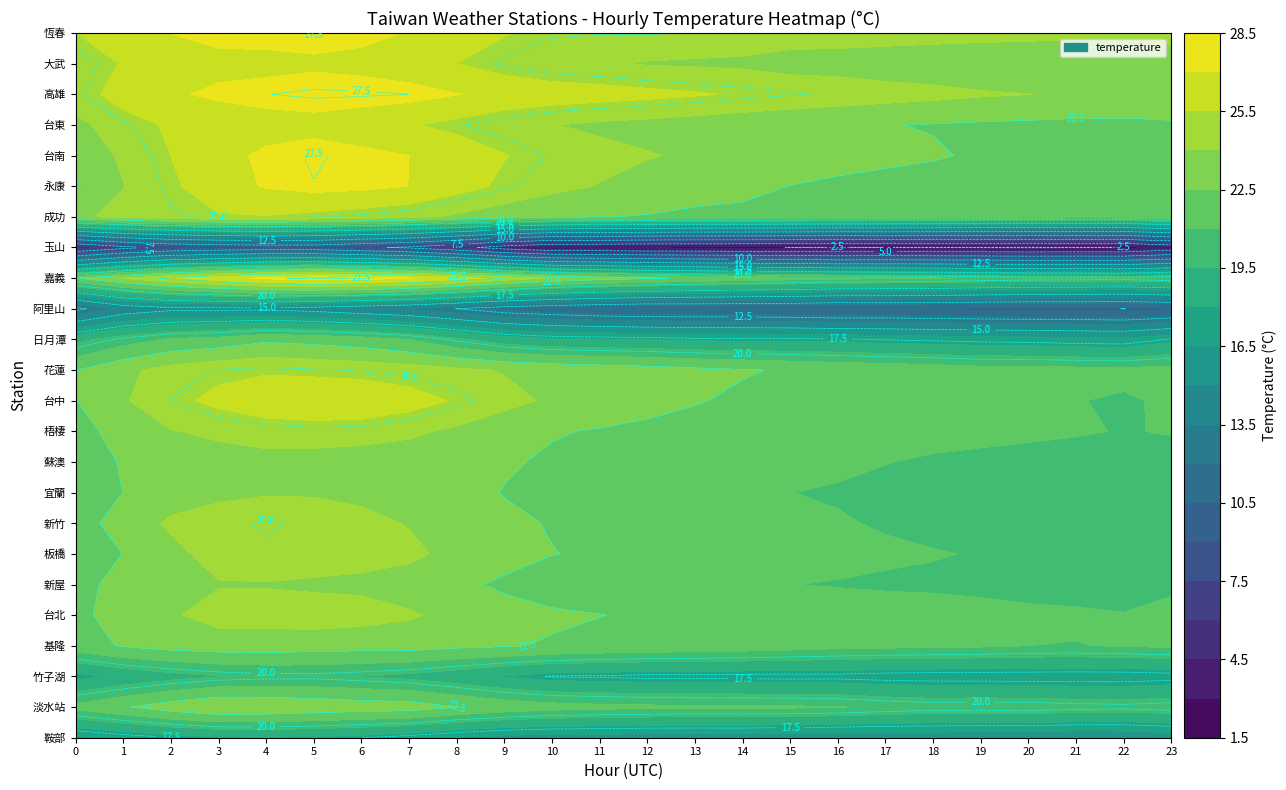

Which series has the largest total across all categories?

高雄